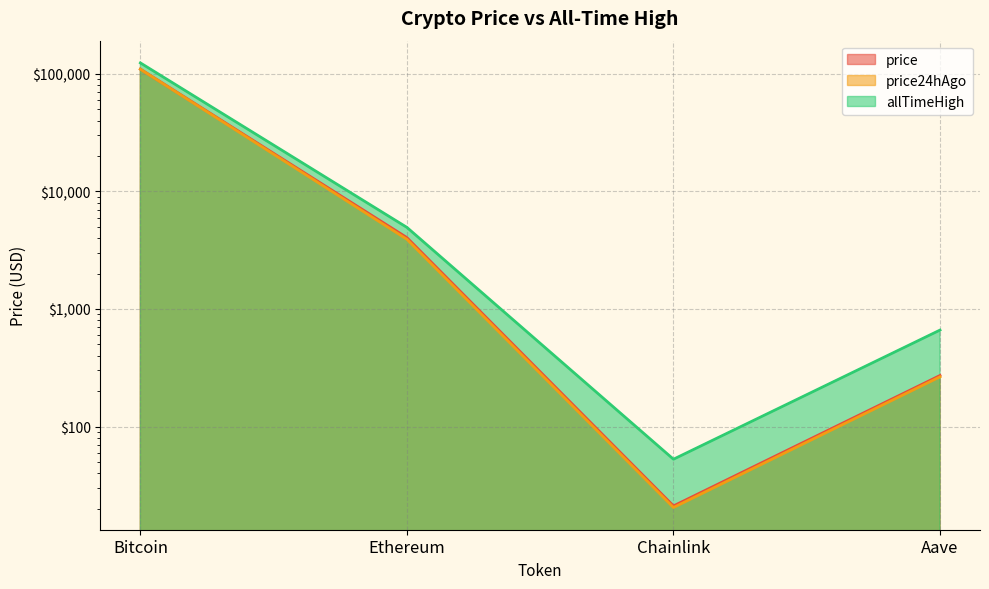

Is the value of allTimeHigh at Chainlink greater than the value of price24hAgo at Chainlink?

Yes